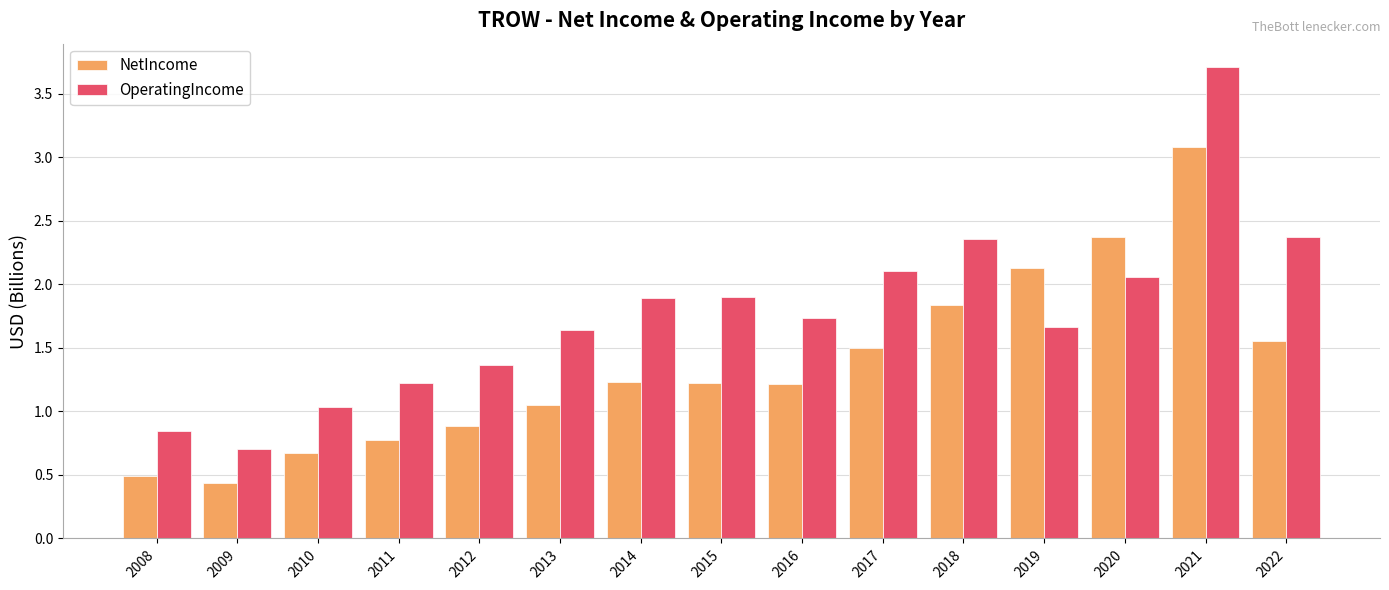

What is the total value across all series at 2012?

2.2